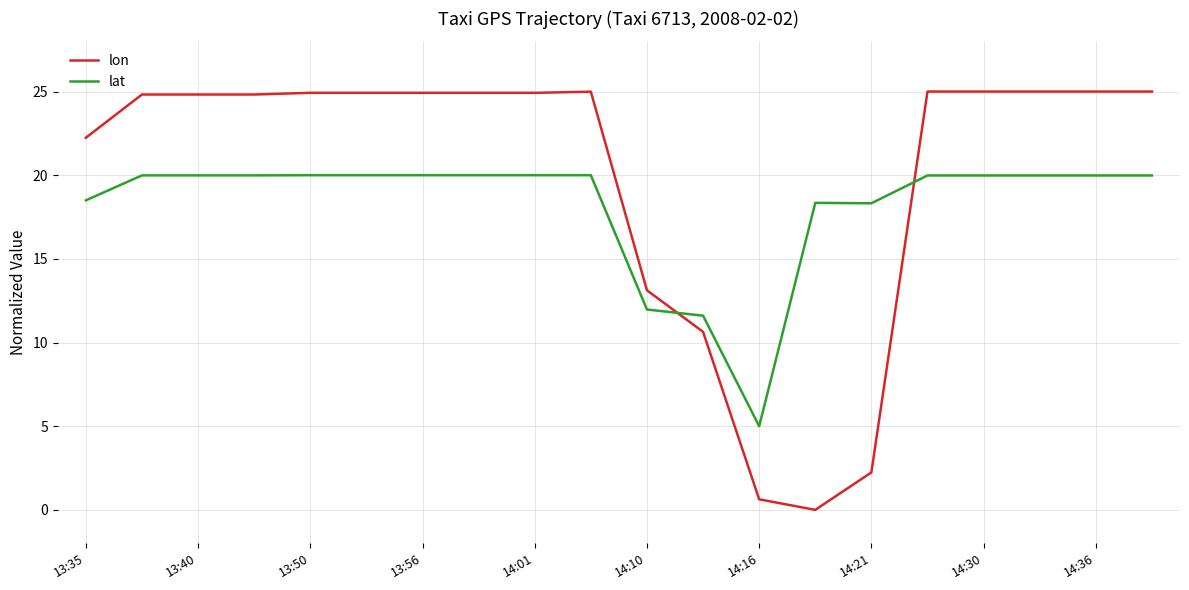

Rank the series by their maximum value, from lowest to highest.

lat, lon